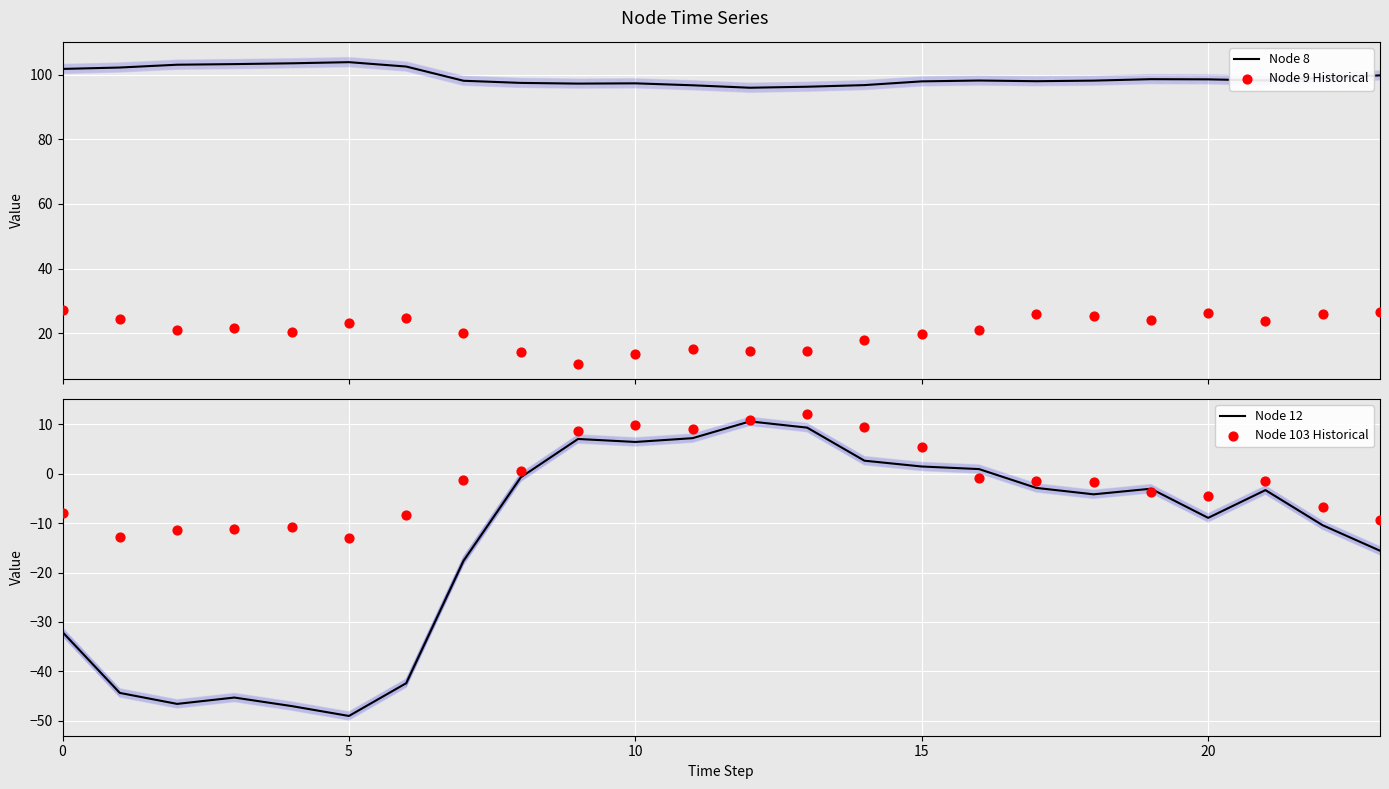

Which series has the largest Y range (max minus min)?

Node 12